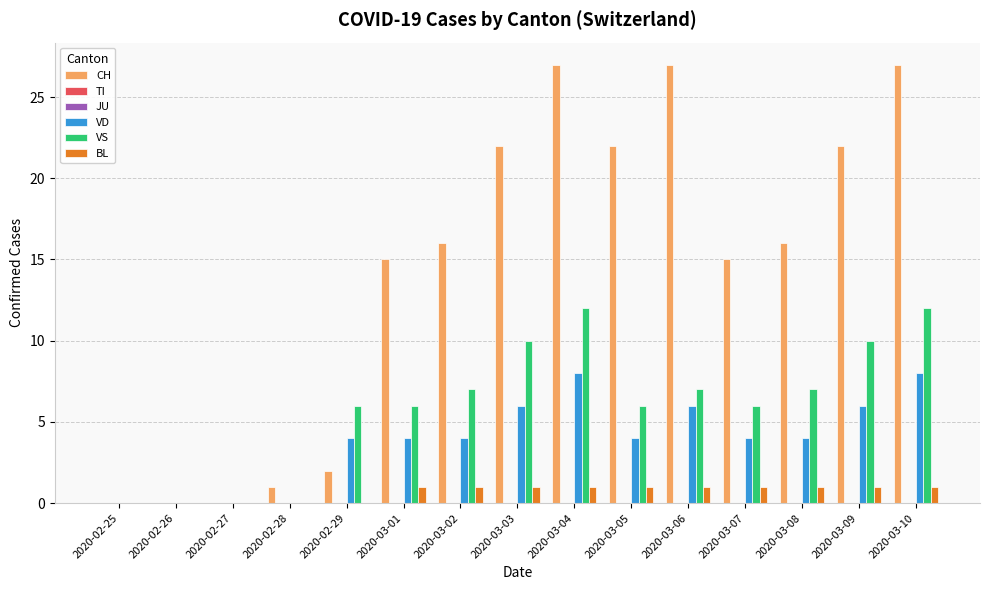

At which label is VS closest to 6?

2020-02-29